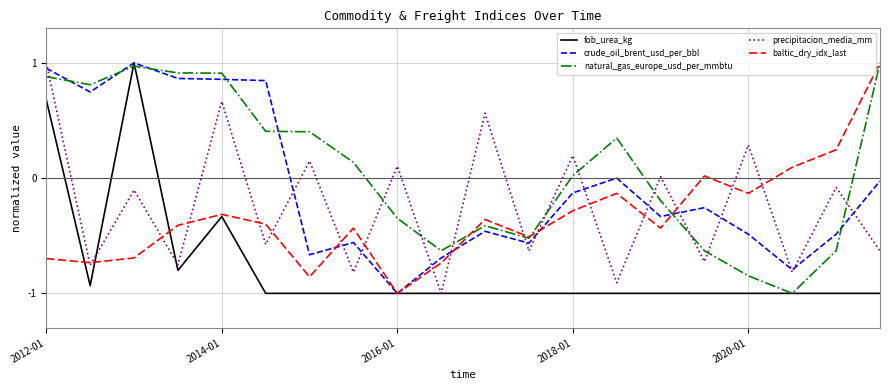

Which series has the largest total across all categories?

natural_gas_europe_usd_per_mmbtu